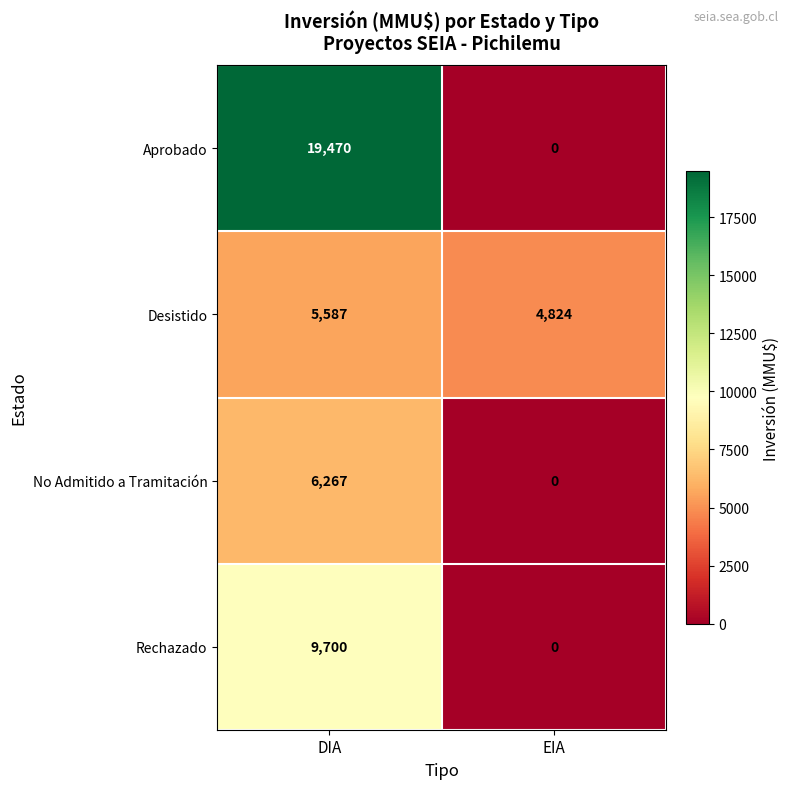

What is the difference between the No Admitido a Tramitación values at DIA and EIA?

6267